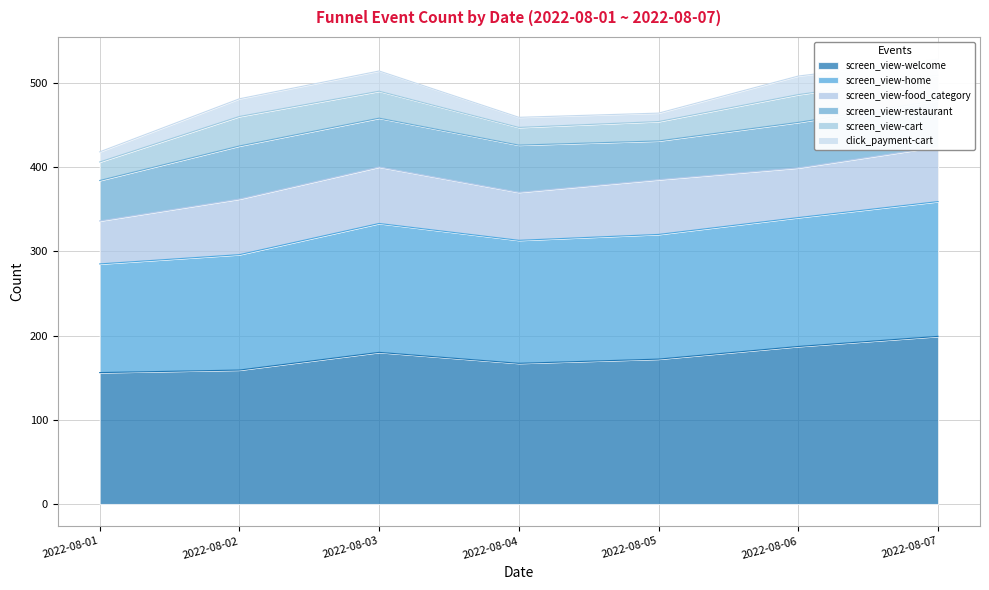

List the series in order of their peak value, highest first.

screen_view-welcome, screen_view-home, screen_view-food_category, screen_view-restaurant, screen_view-cart, click_payment-cart